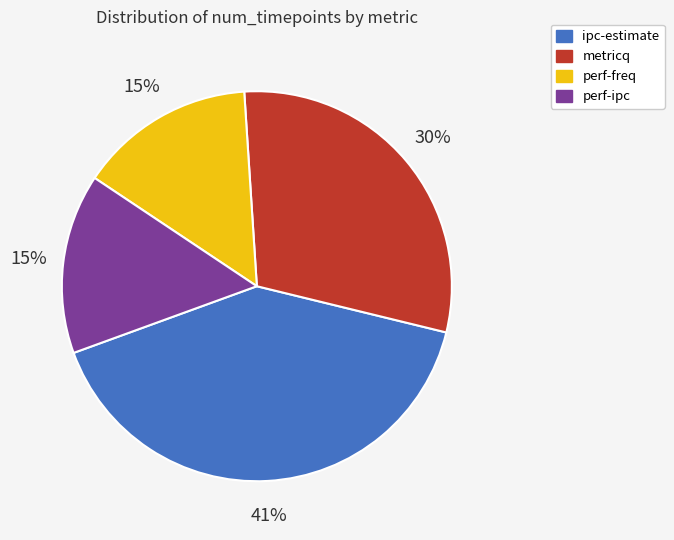

Is the sum of ipc-estimate and metricq greater than half?

Yes